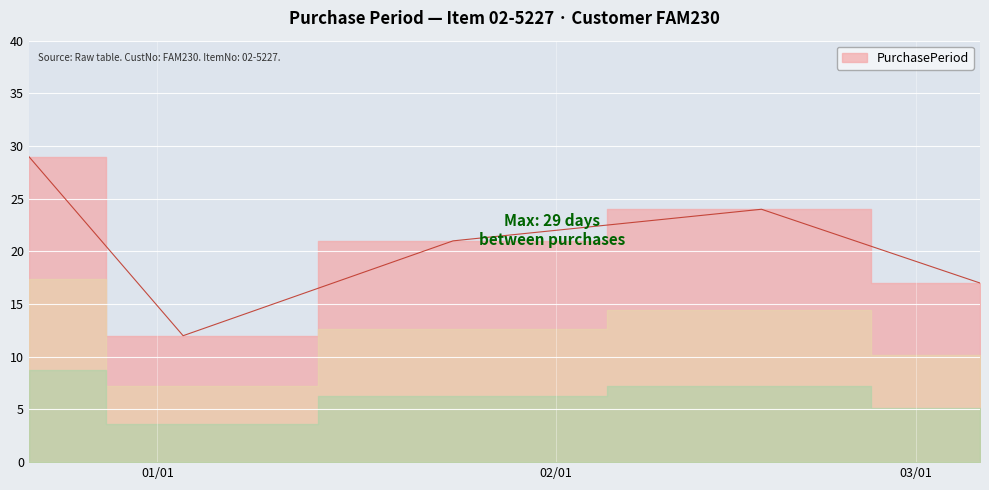

How many data points are less than 21?

2